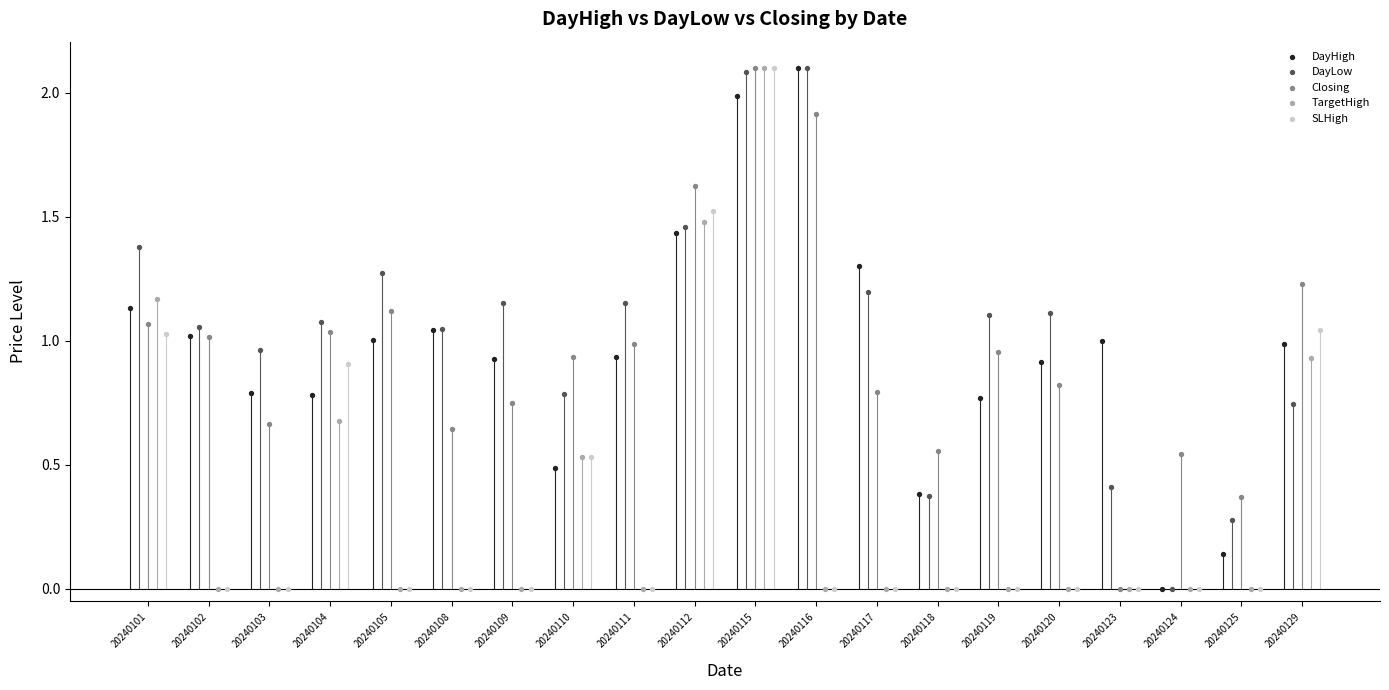

At which category is the sum across all series the highest?

20240115